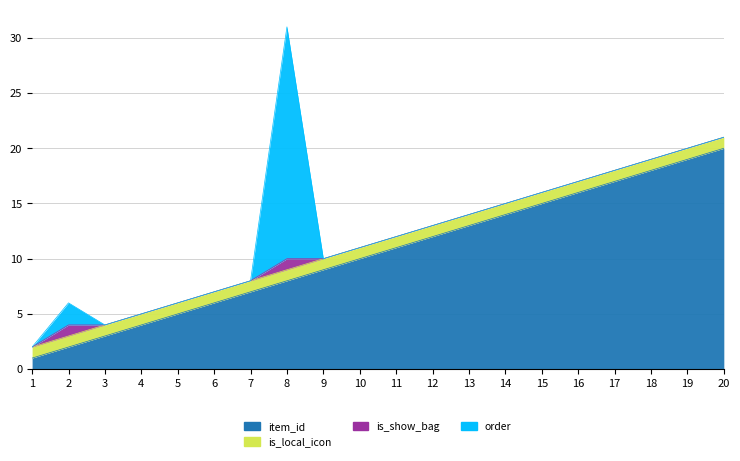

True or false: order has more than 1 interior local peaks.

True